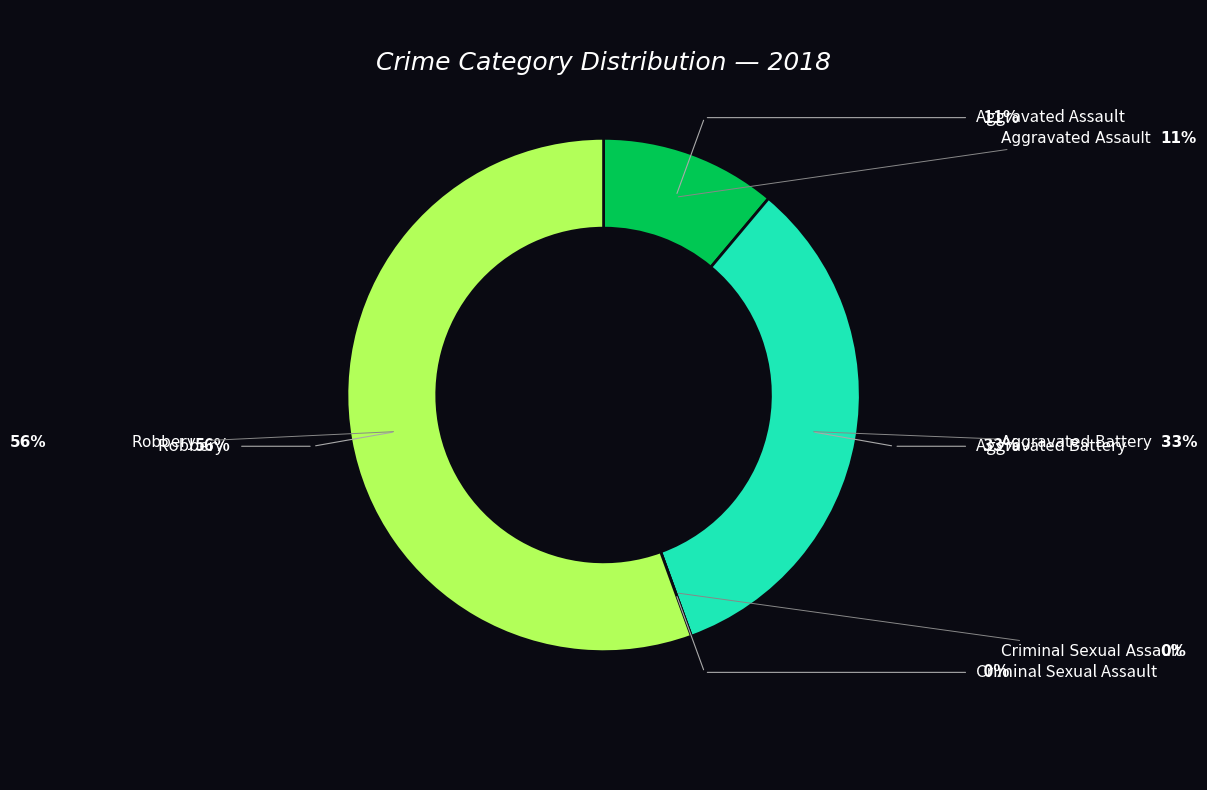

Is there a majority slice in this chart?

Yes